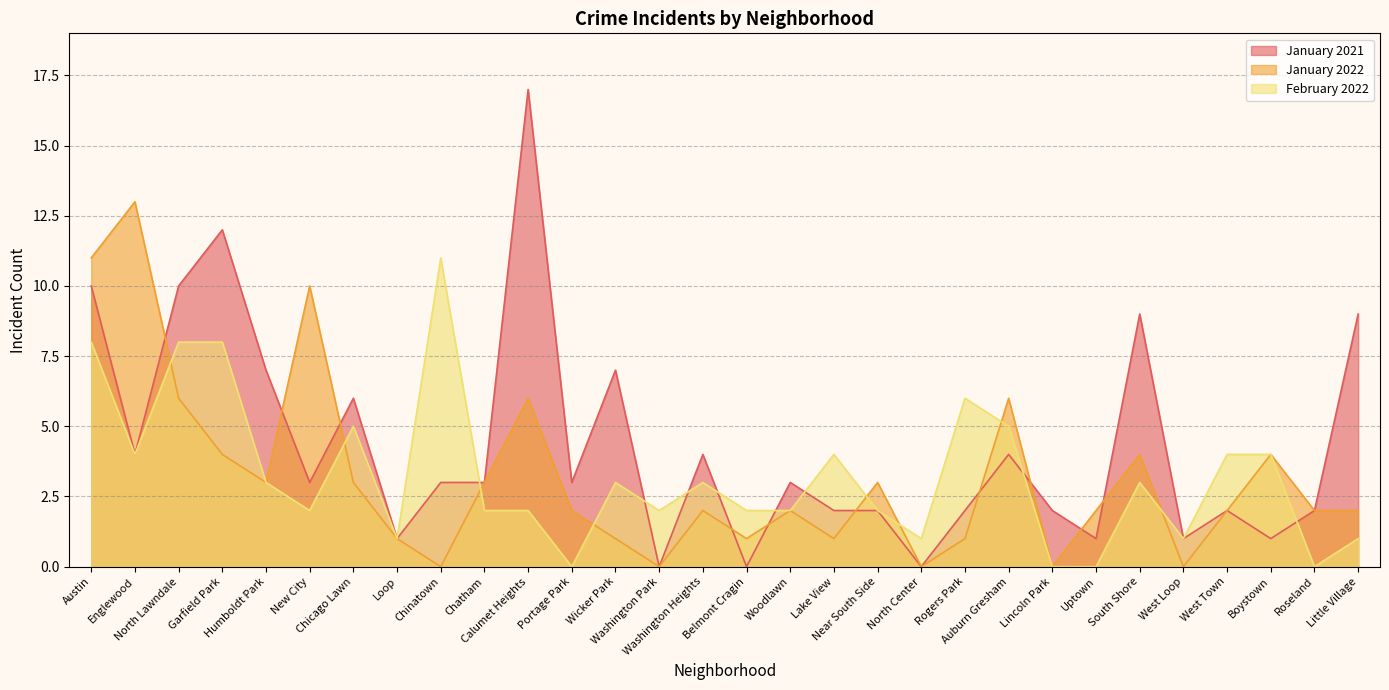

How many data points in January 2021 are less than 3?

13